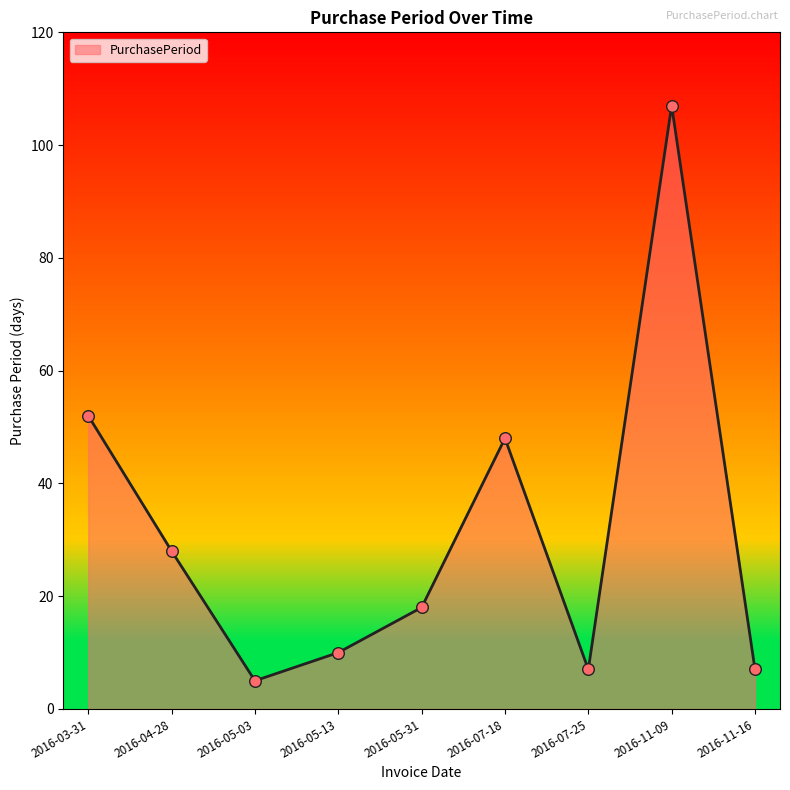

What is the change in value from 2016-05-03 to 2016-05-13?

+5